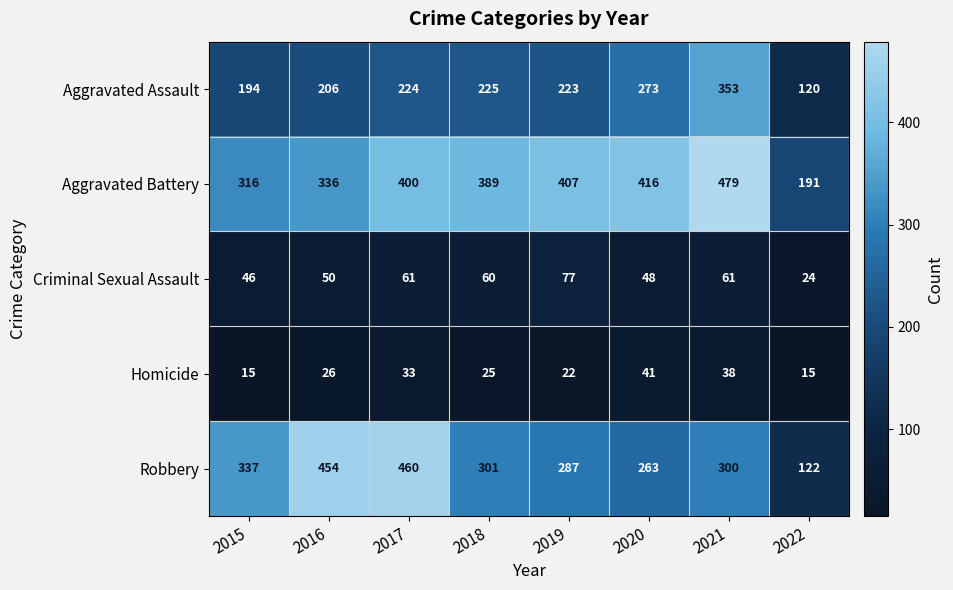

Is it true that Robbery equals 559 at 2015?

False